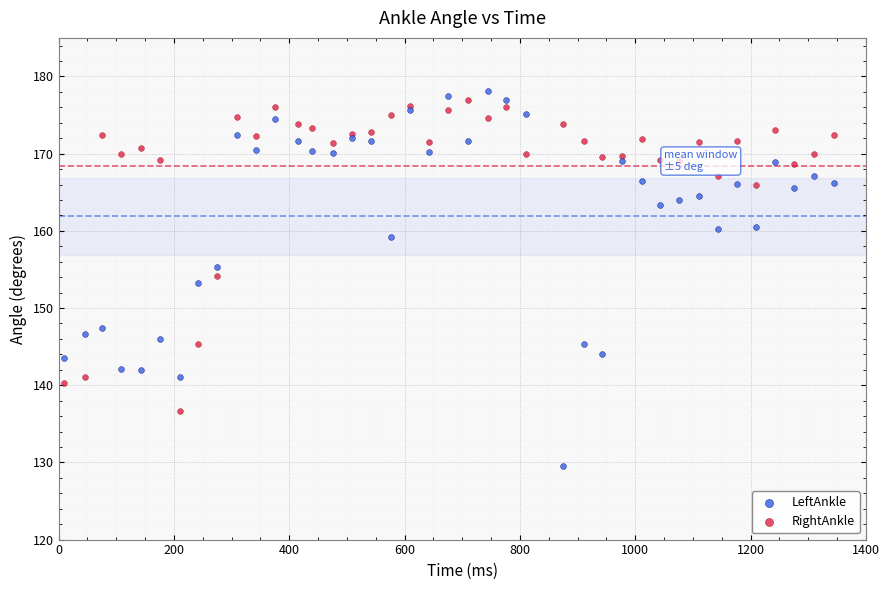

What are all the series names shown in the legend?

LeftAnkle, RightAnkle